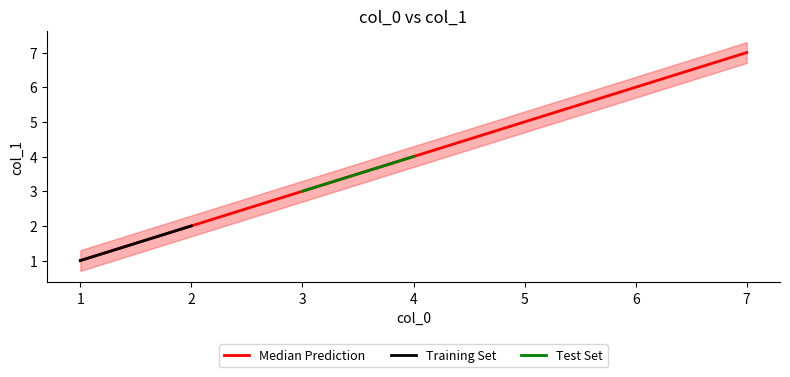

What is the smallest value displayed?

1